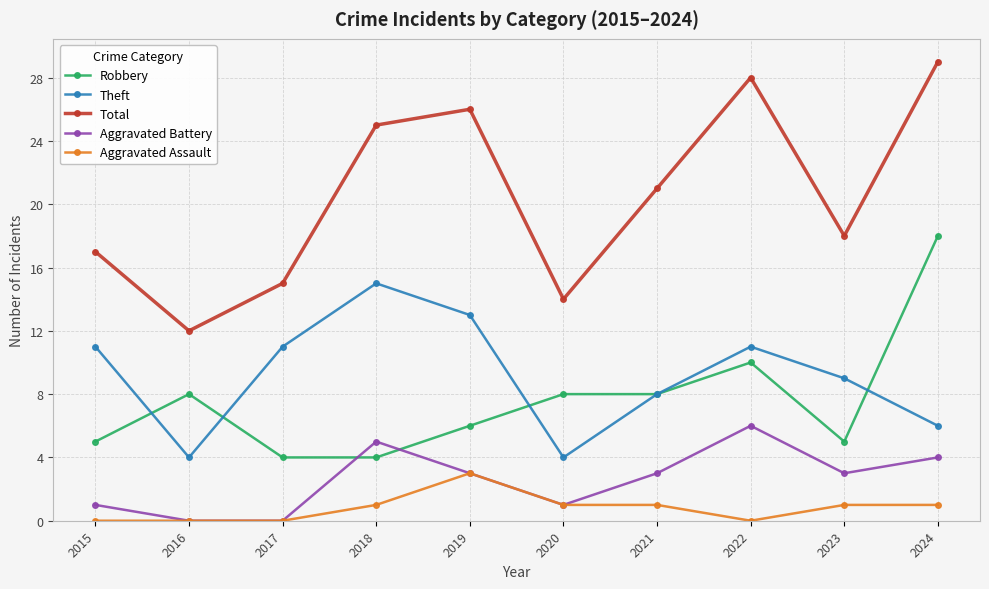

What is the highest value of the Aggravated Assault series?

3